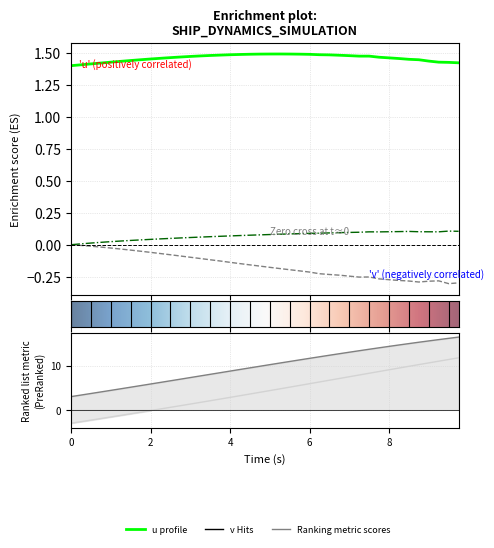

True or false: x and time cross at least once.

False